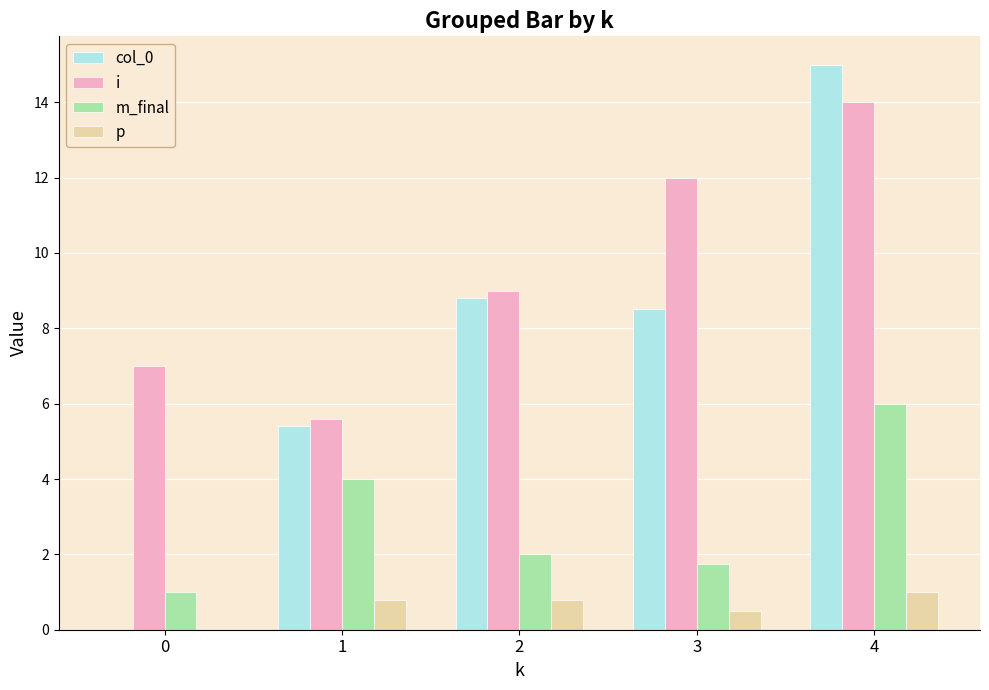

At which category is the sum across all series the highest?

4